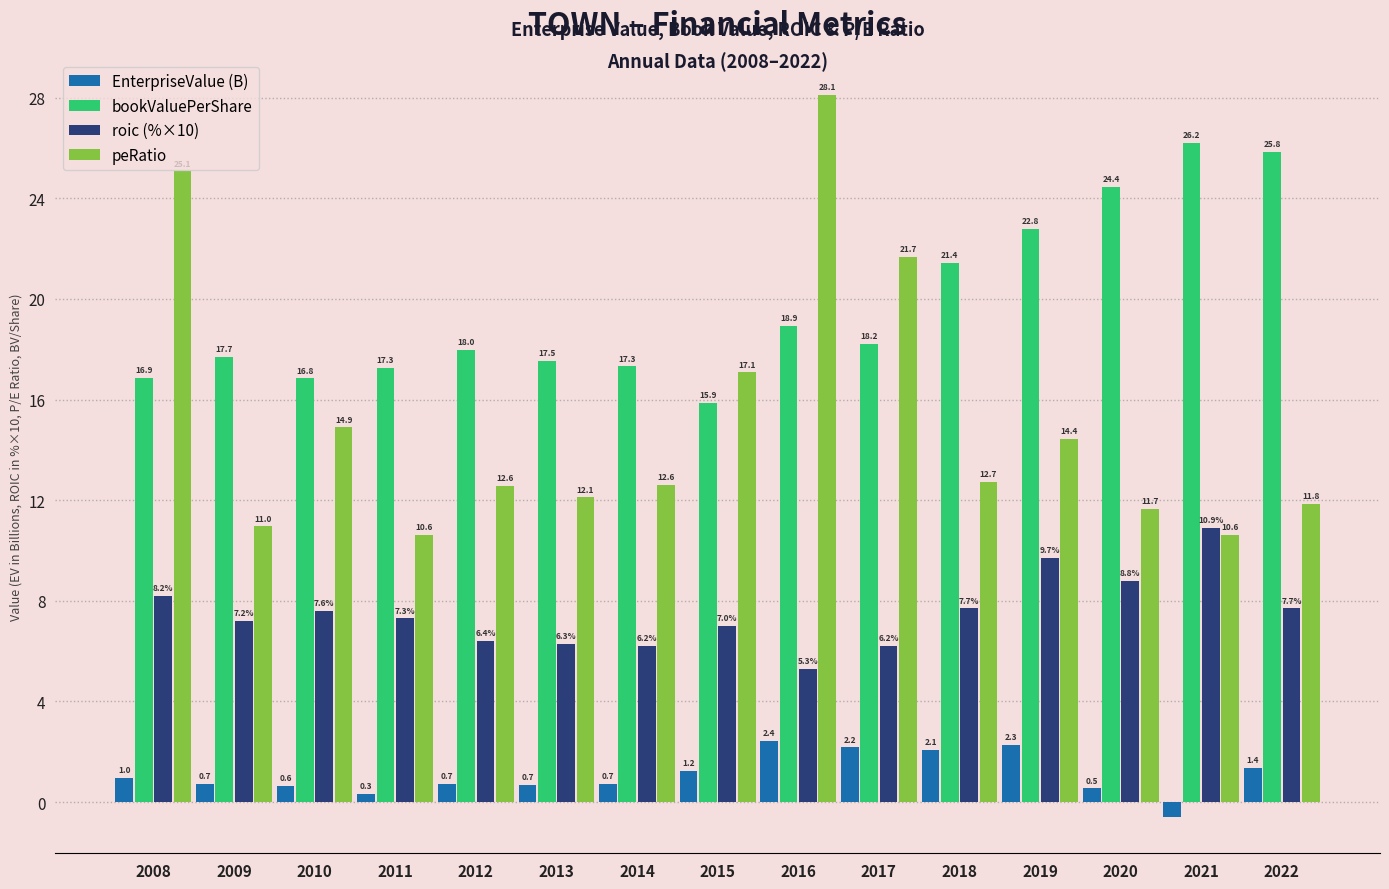

Which category has the lowest value across all series?

2021